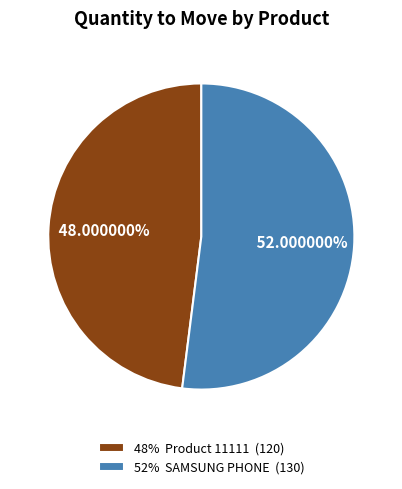

How many slices are in this pie chart?

2